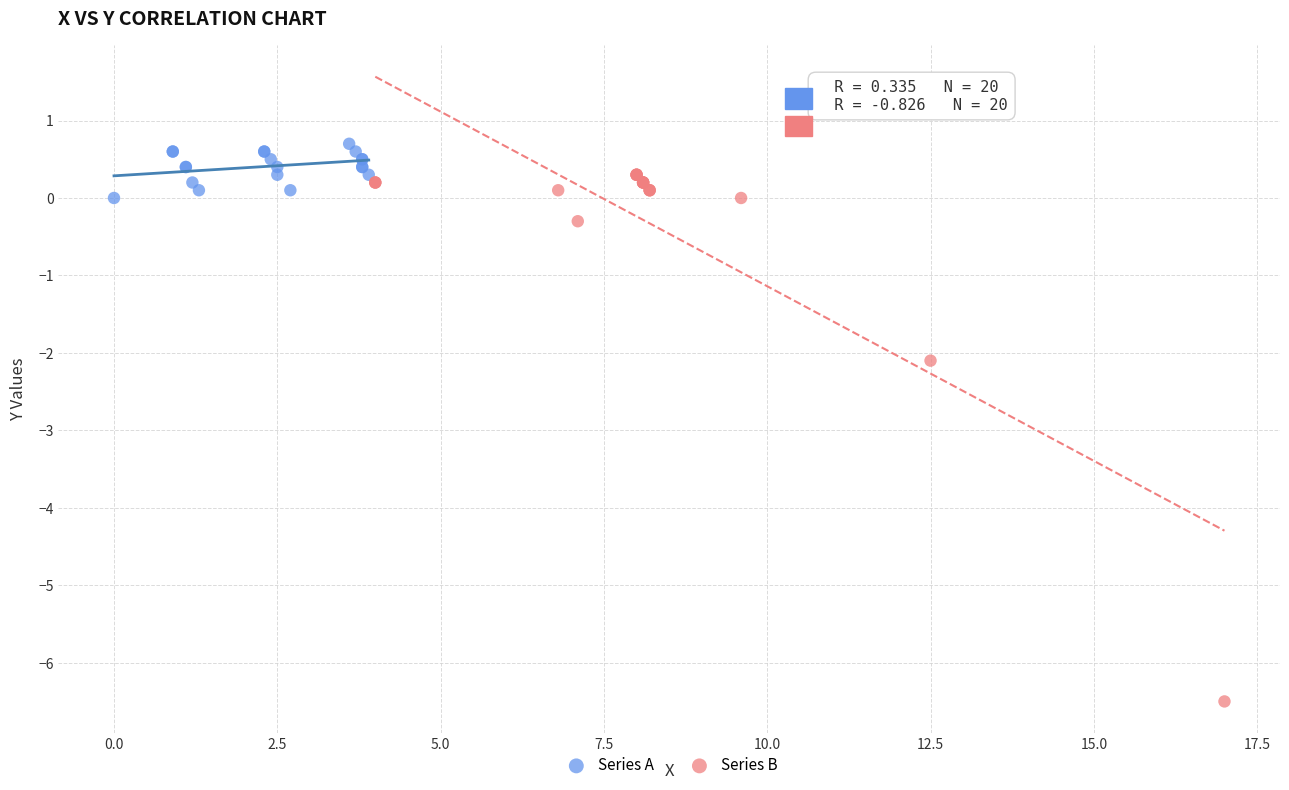

Which series reaches the maximum Y coordinate?

Series A